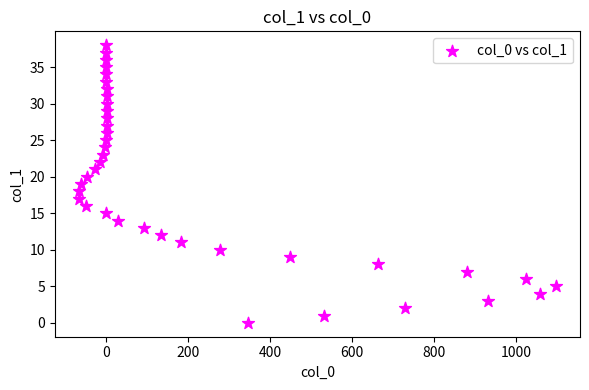

What is the range of X values (max minus min)?

1166